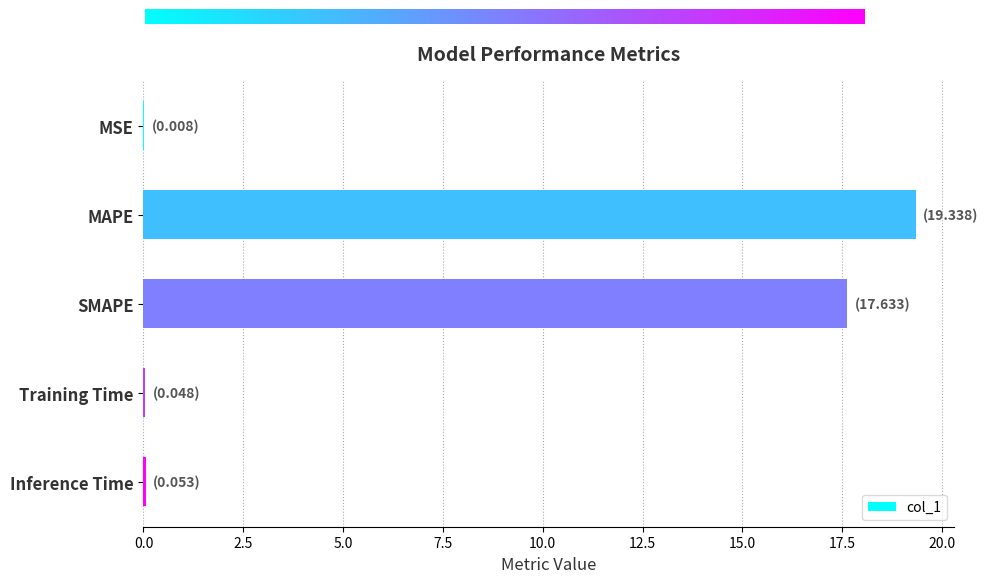

Which label corresponds to the largest value in the chart?

MAPE